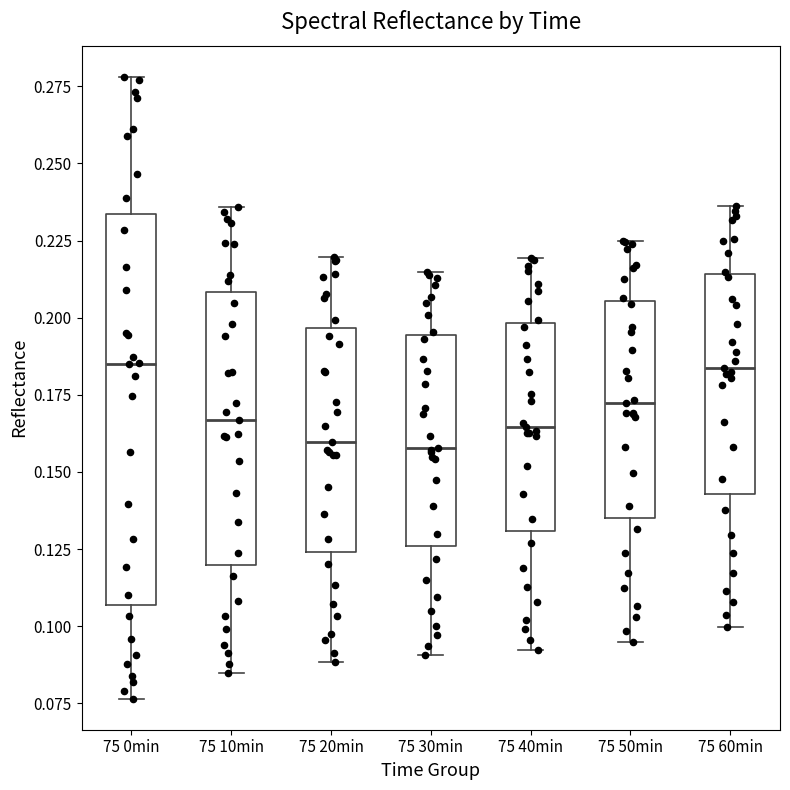

Where does the median line of the box for 75 20min sit on the y-axis? The values are not printed on the chart, so give them approximately, as read against the axis.

0.160